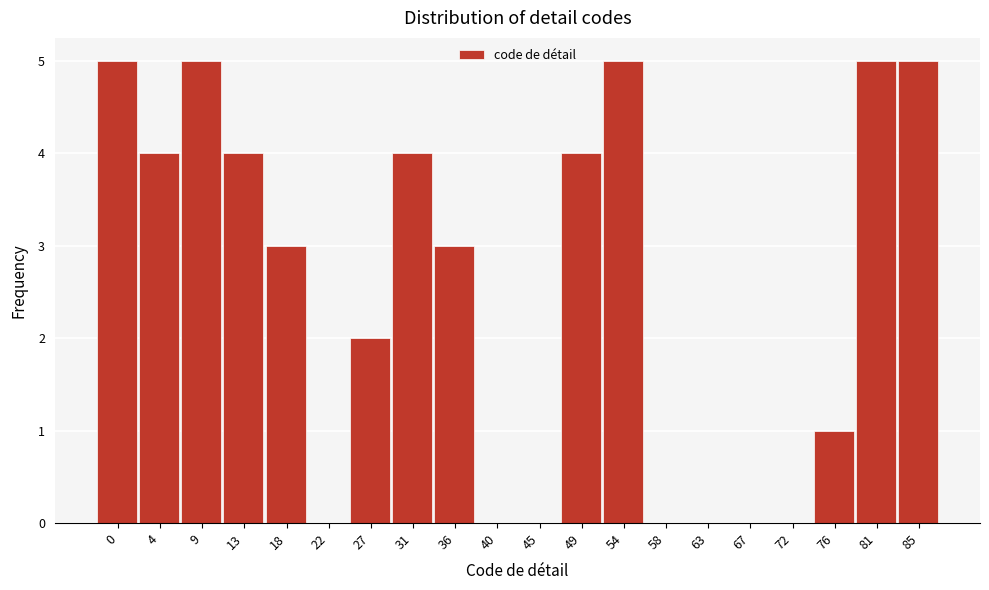

Reading right to left, extract all data points from this chart.

85=5	81=5	76=1	72=0	67=0	63=0	58=0	54=5	49=4	45=0	40=0	36=3	31=4	27=2	22=0	18=3	13=4	9=5	4=4	0=5